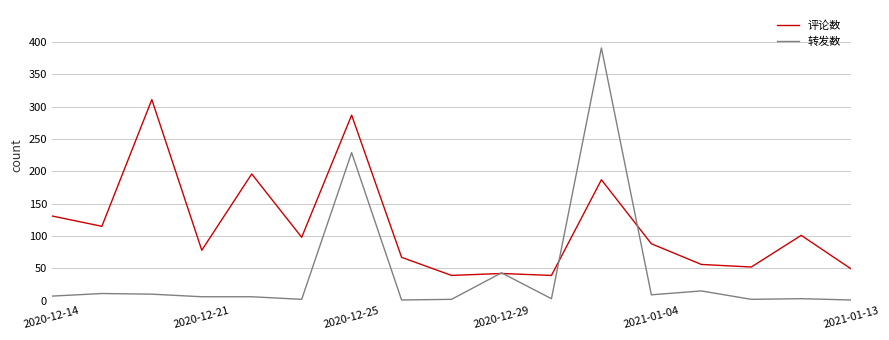

What is the minimum value for 评论数?

39